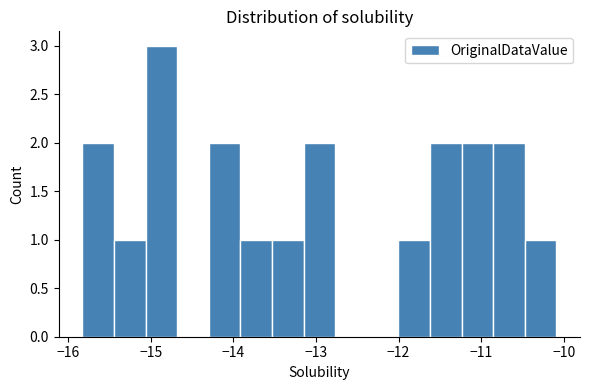

Around what value on the x-axis is the tallest bar? Give the approximate position of its centre, as read against the axis.

-14.9